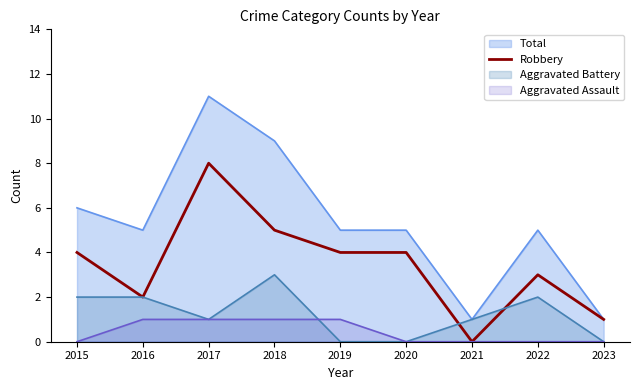

Between 2016 and 2015, which is larger?

2015